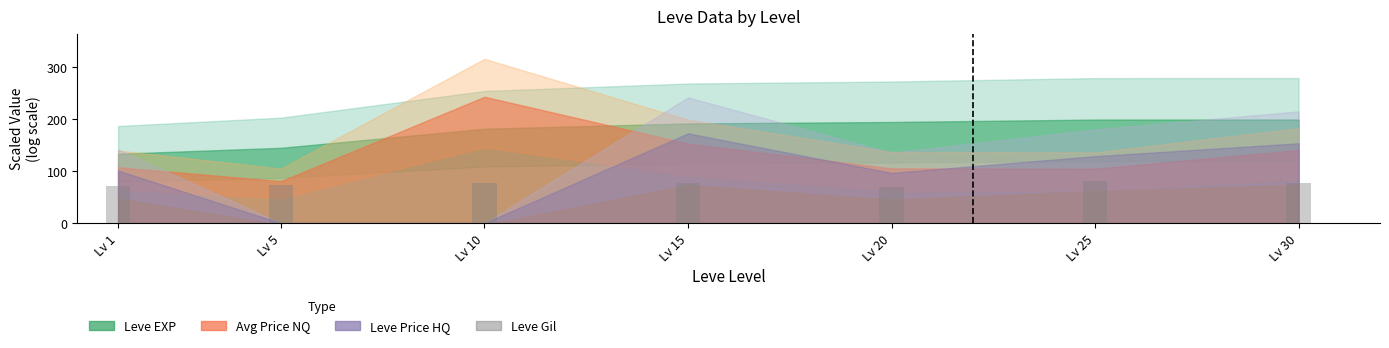

How many bars are there in total?

7